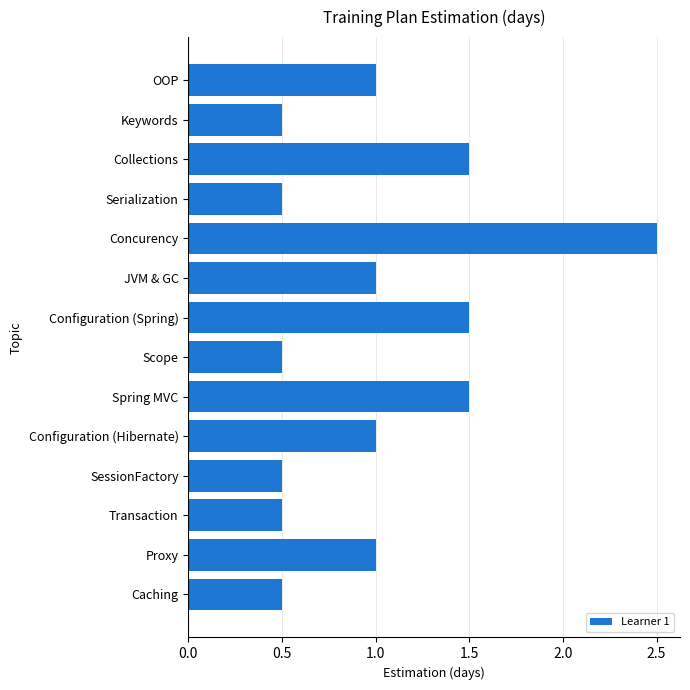

What is the smallest value displayed?

0.5